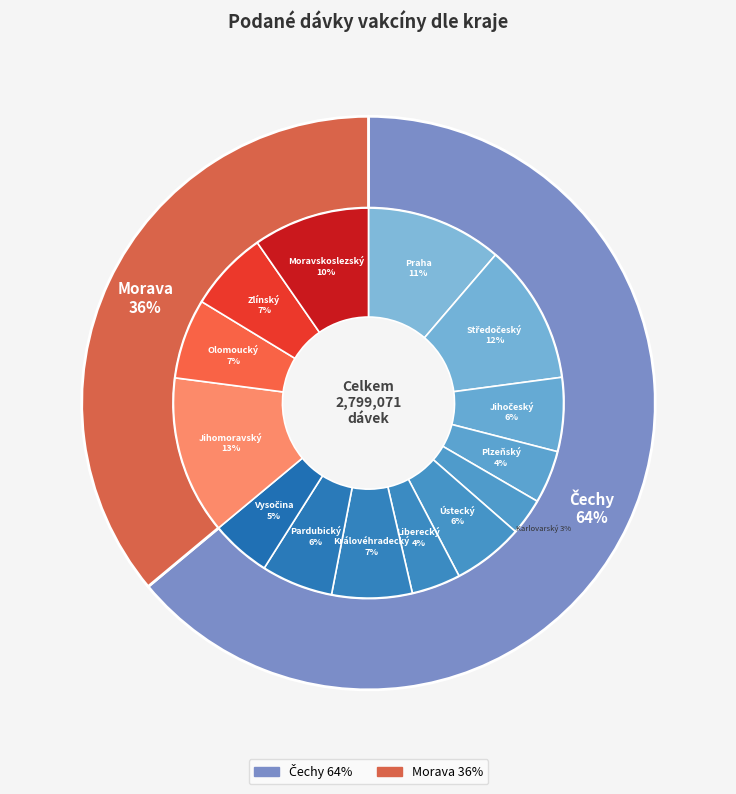

Which category has the biggest portion of the pie?

Jihomoravský kraj